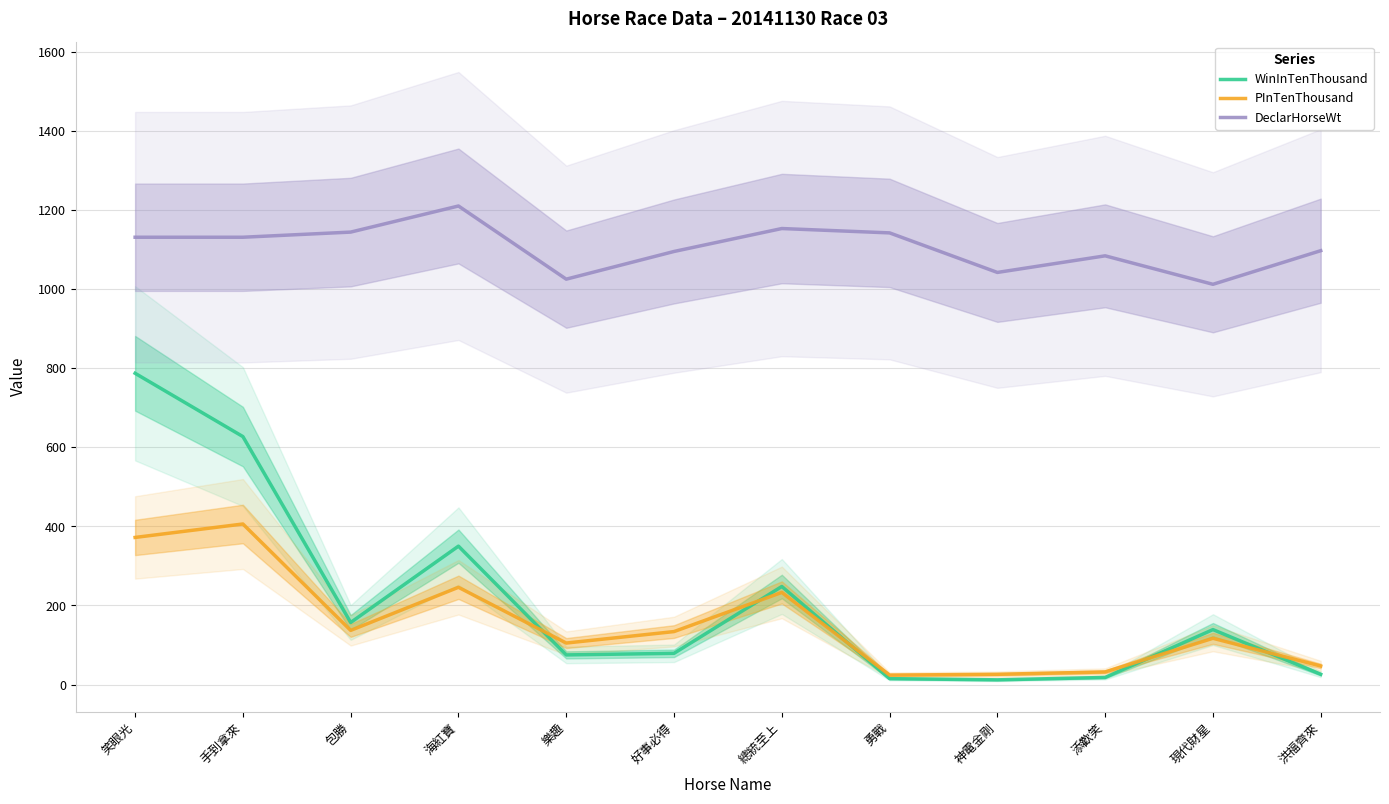

True or false: DeclarHorseWt has a value of 1680 at 神電金剛.

False